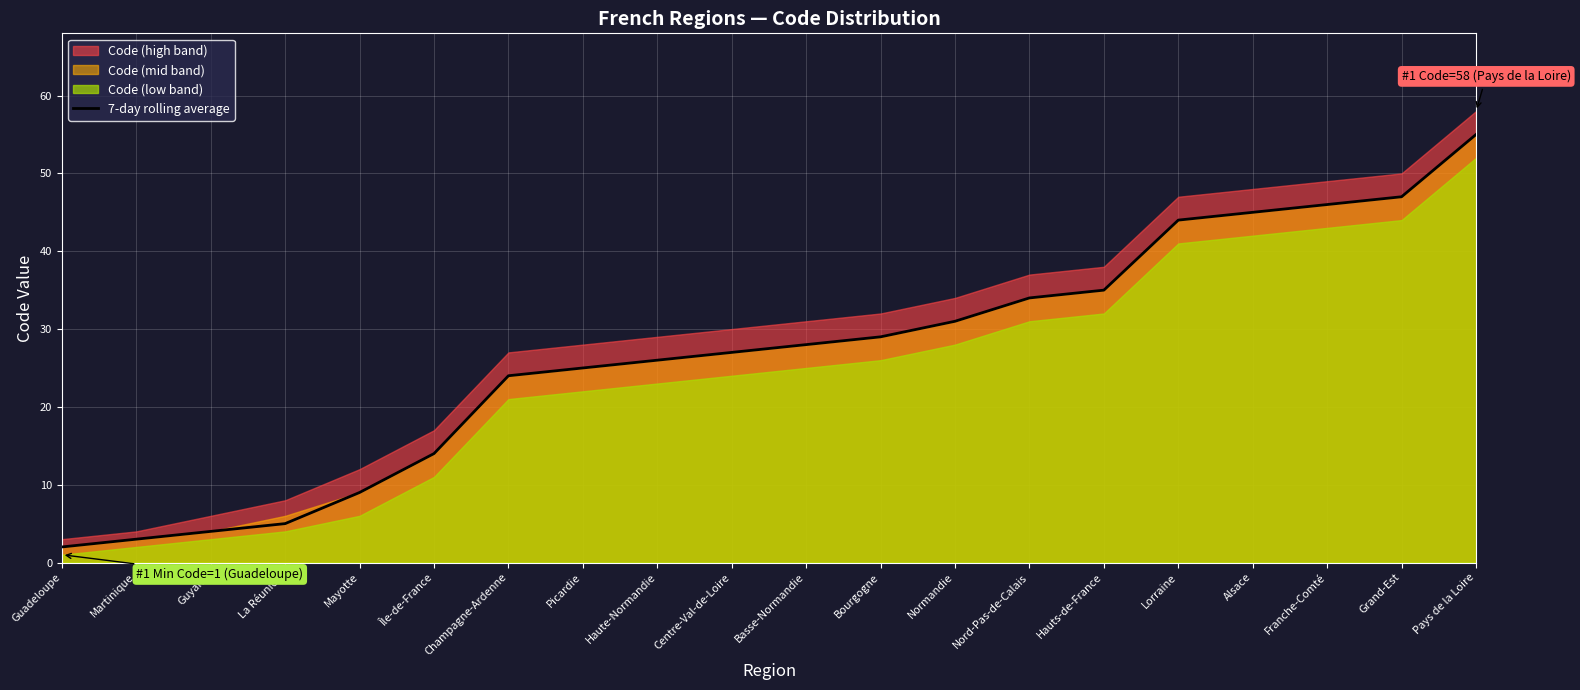

At which label is the value closest to 28?

Basse-Normandie